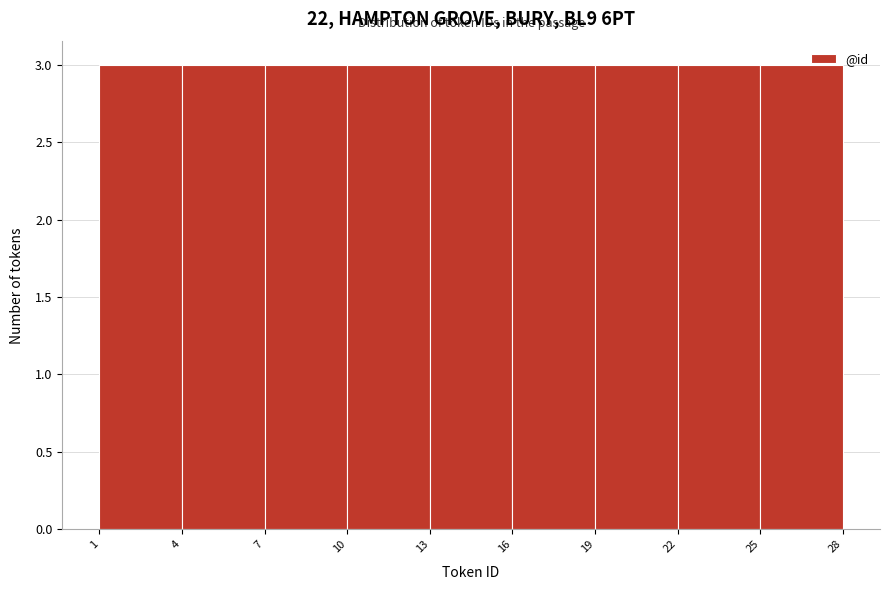

Reading left to right, transcribe this chart: for each bar, give the range it covers on the x-axis and its height. The values are not printed on the chart, so give them approximately, as read against the axis.

1 to 4: 3
4 to 7: 3
7 to 10: 3
10 to 13: 3
13 to 16: 3
16 to 19: 3
19 to 22: 3
22 to 25: 3
25 to 28: 3